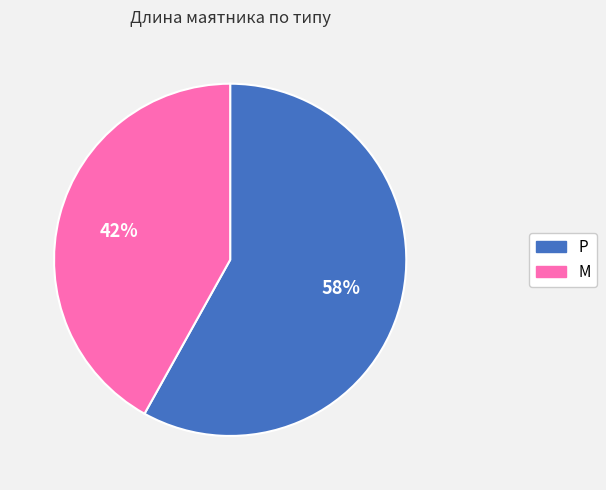

Which has a higher value, M or P?

P